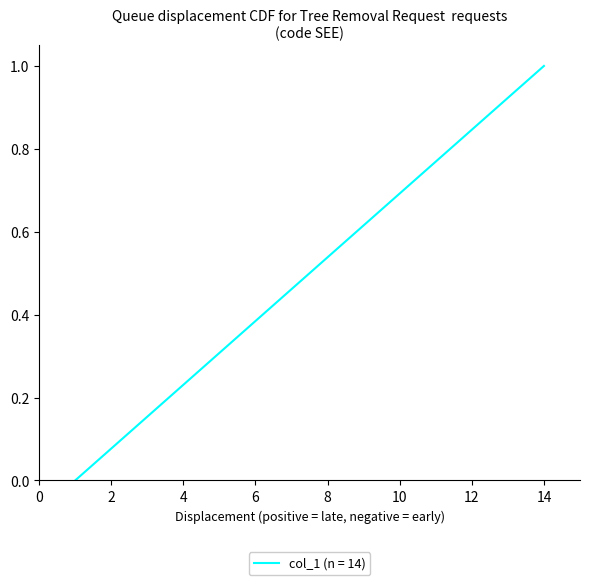

Count the number of values greater than 0.

13